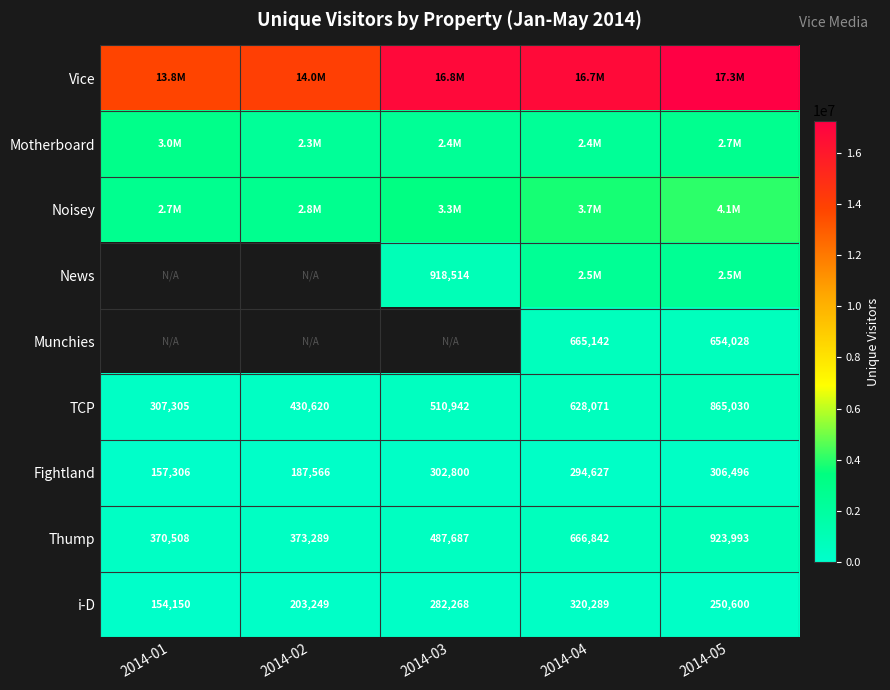

Count the number of data series in this chart.

9